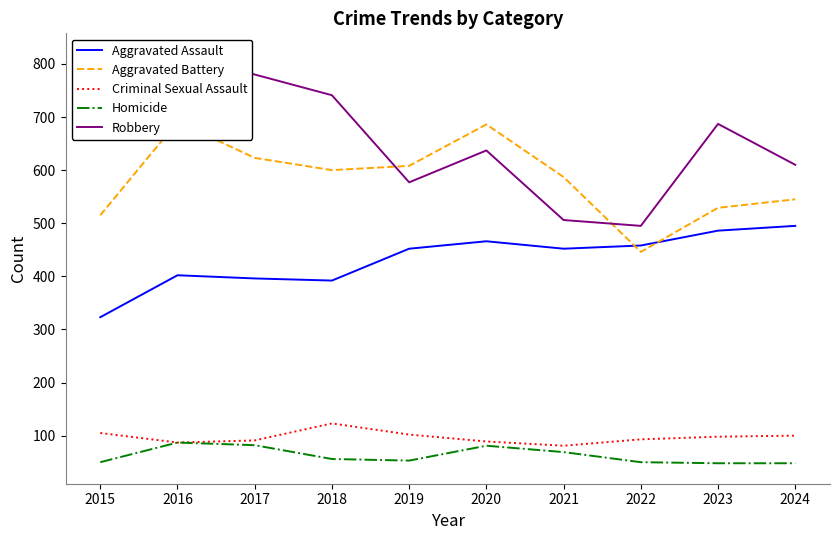

At which category does Homicide reach its first local valley?

2019